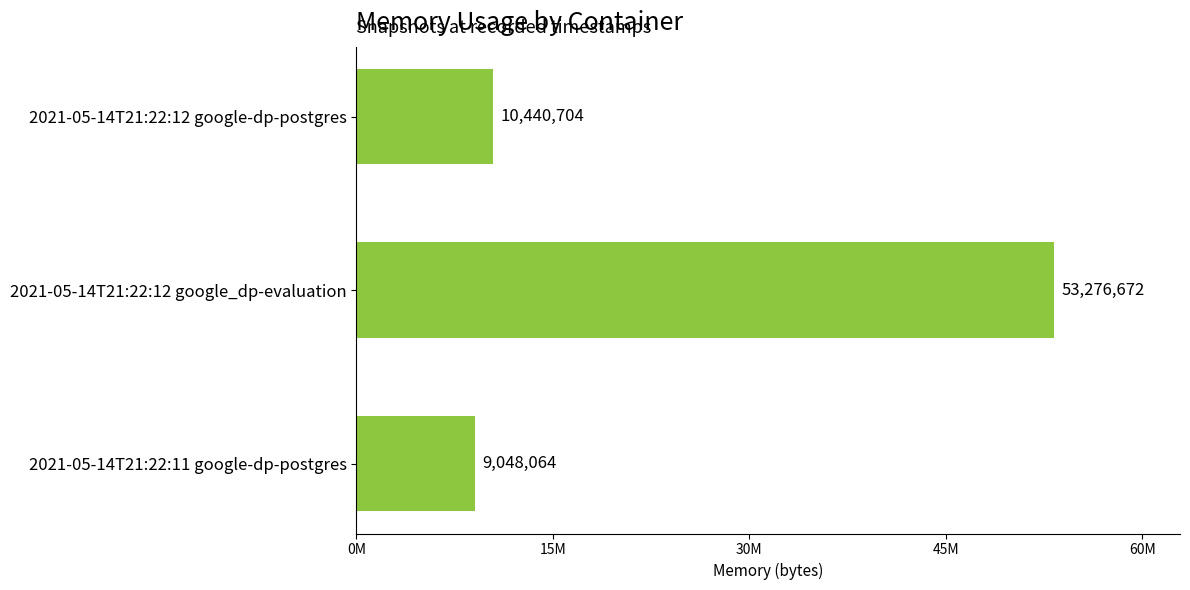

Which label corresponds to the smallest value in the chart?

2021-05-14T21:22:11 google-dp-postgres